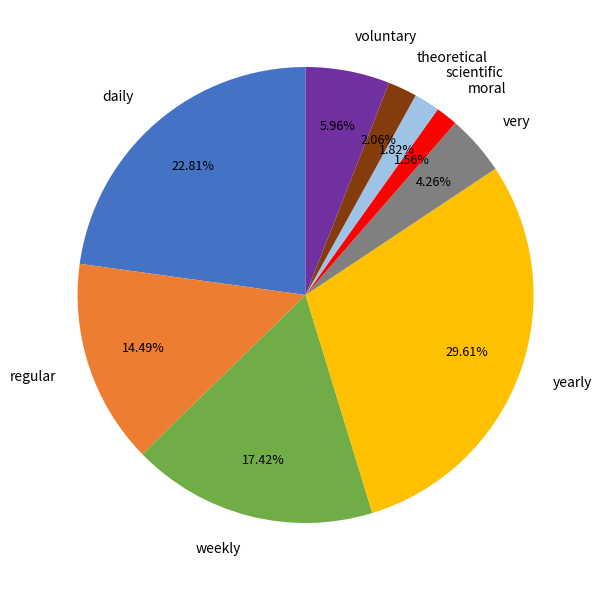

To the nearest percent, what is the average slice percentage?

11%